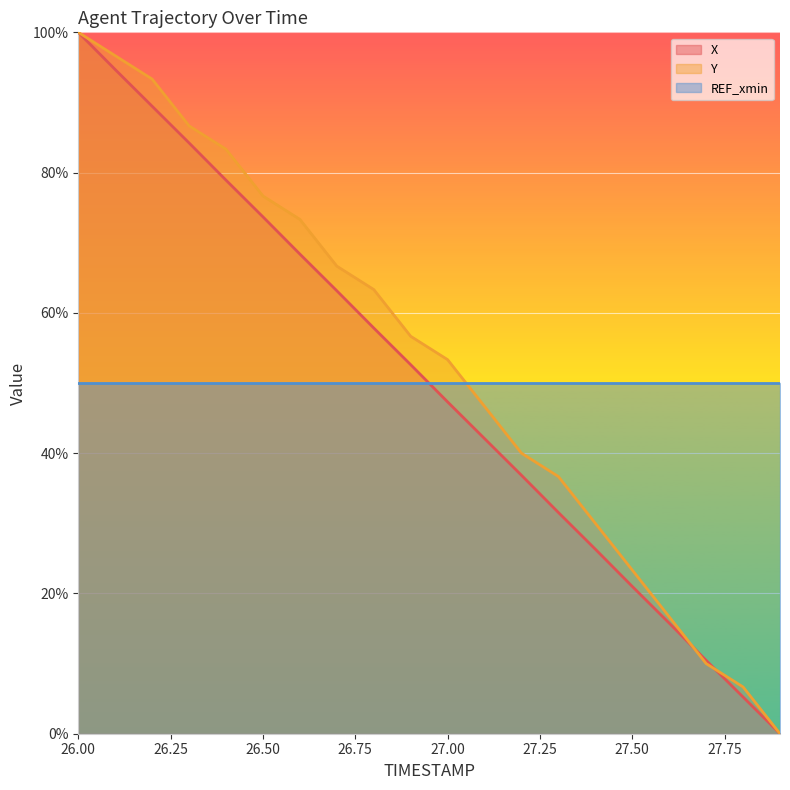

Where does the Y series first go above 56?

26.00